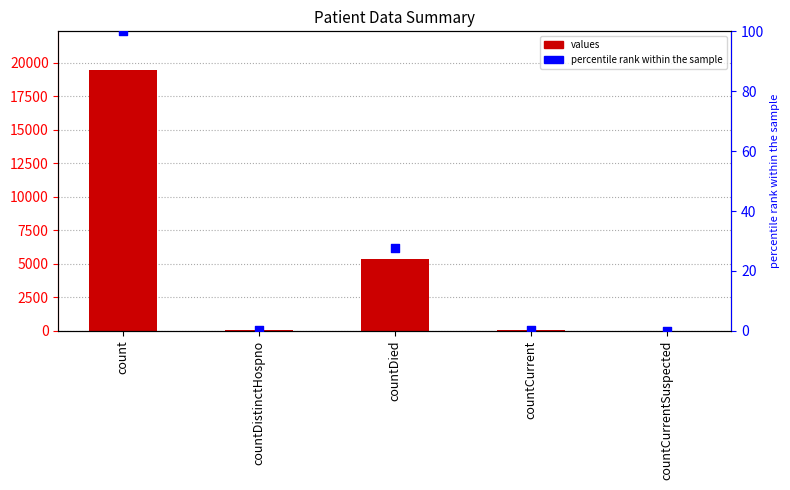

Which series reaches the maximum Y coordinate?

values